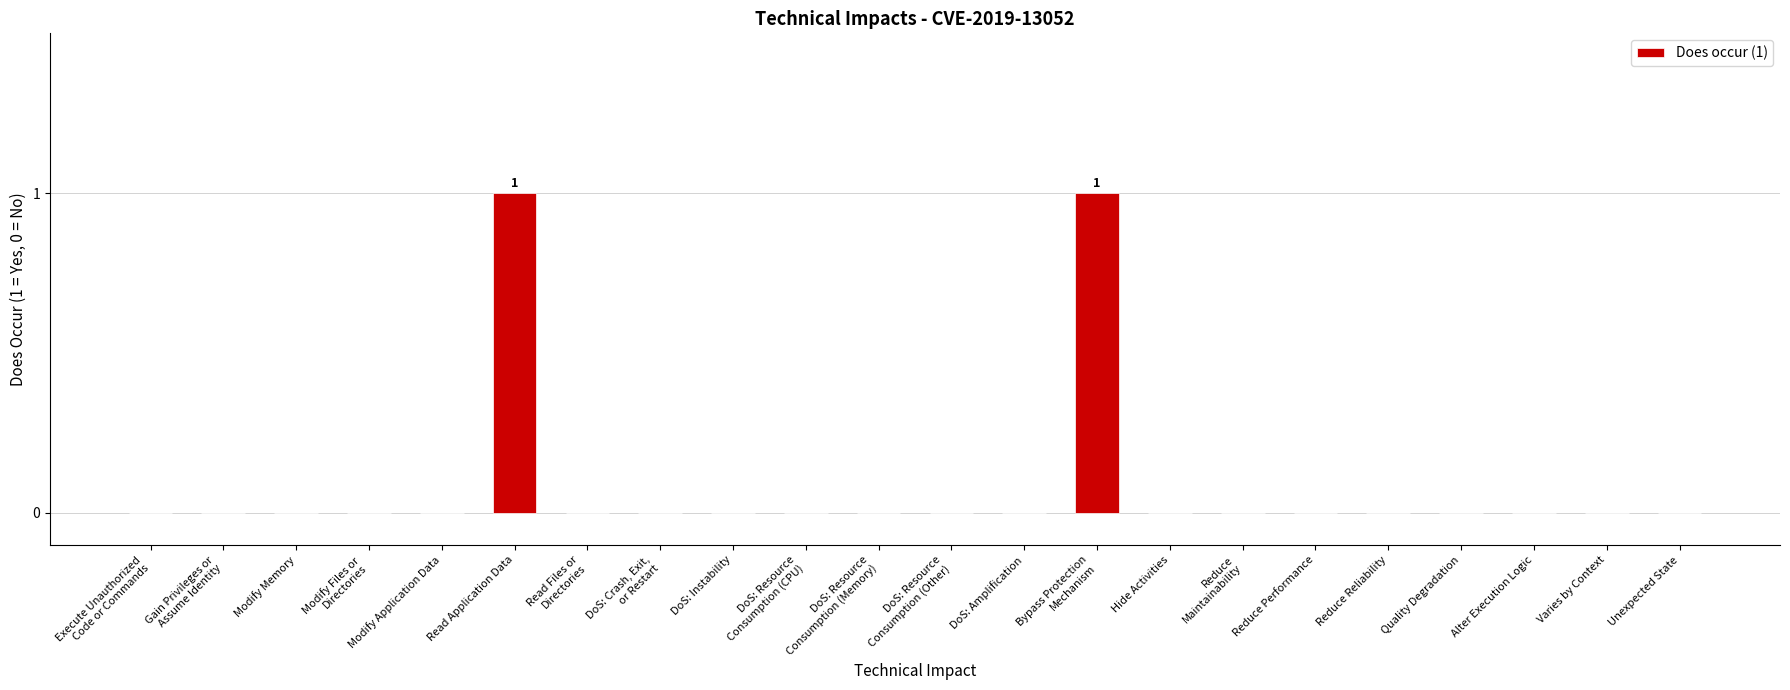

The value at DoS: Instability is 0. True or false?

True